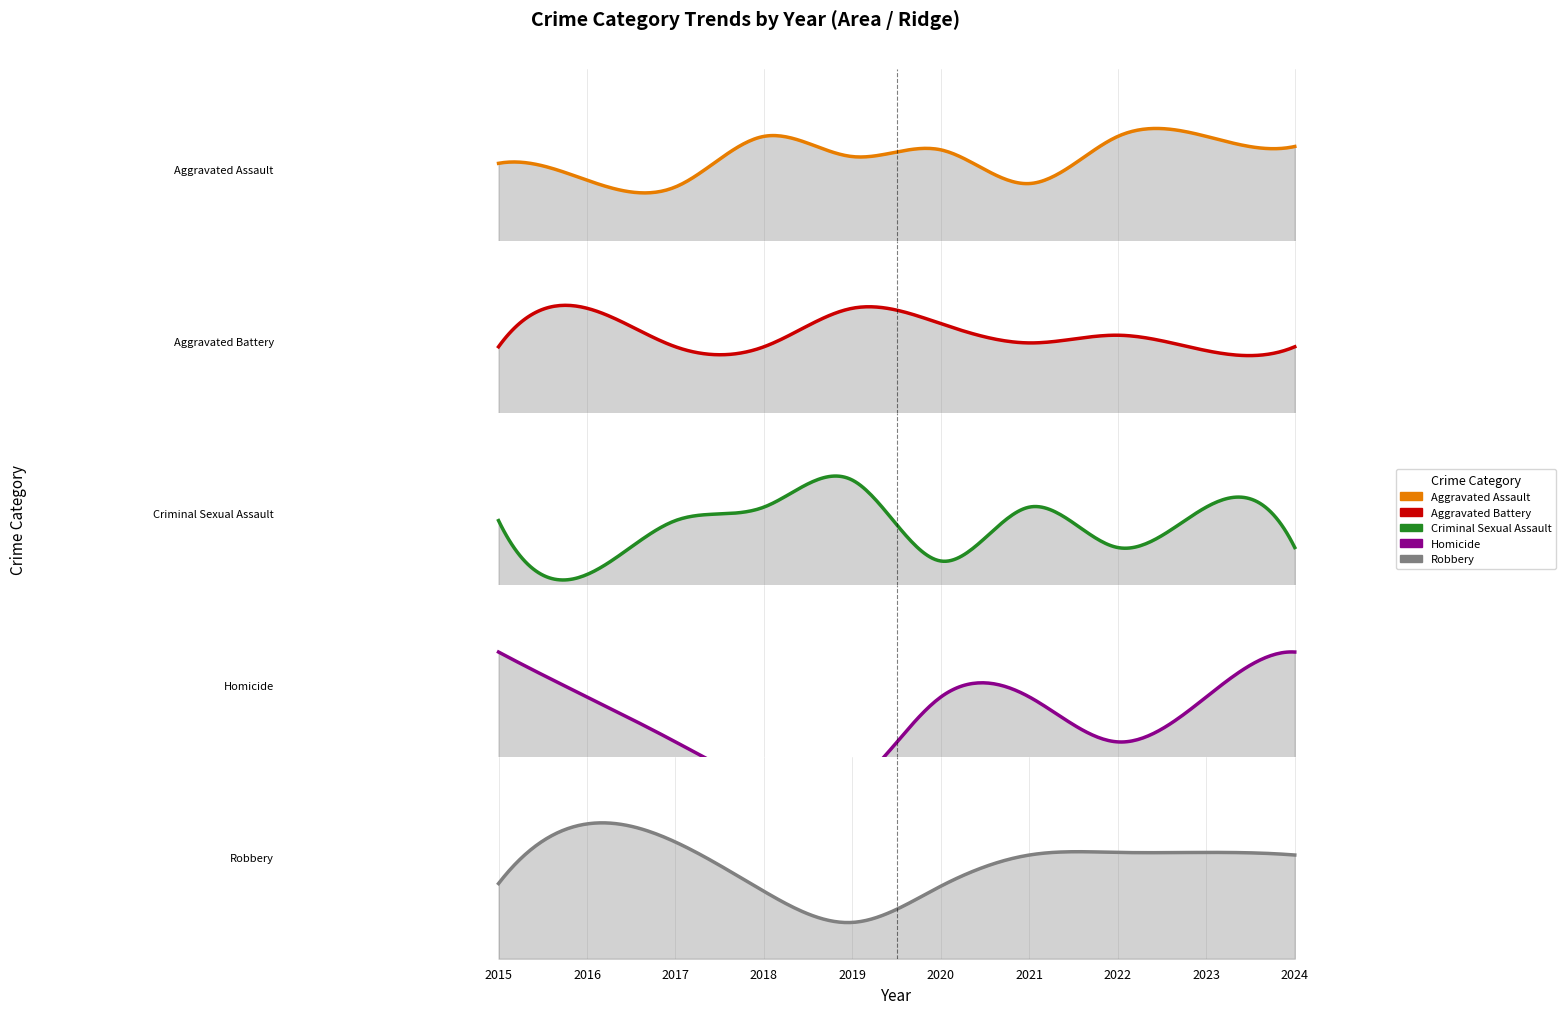

Which has a higher value, 2015 or 2019?

2019